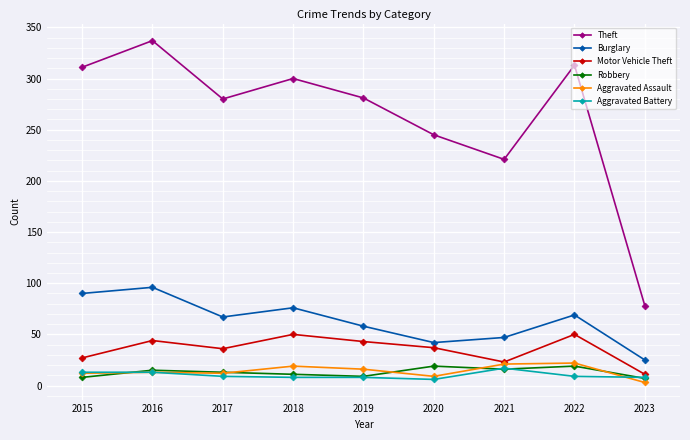

Where is the first local minimum for Theft?

2017